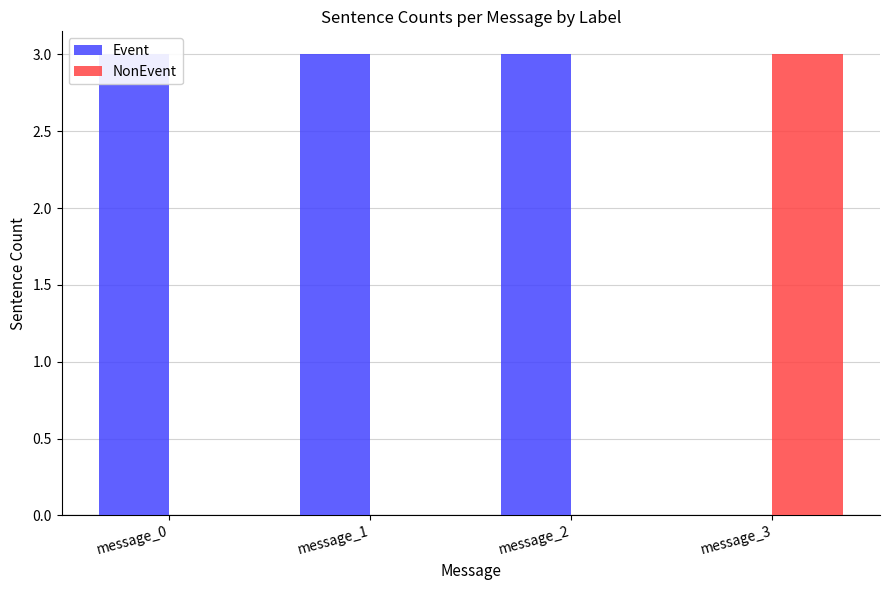

Reading left to right, list all the values displayed in this chart.

Event: message_0=3	message_1=3	message_2=3	message_3=0
NonEvent: message_0=0	message_1=0	message_2=0	message_3=3